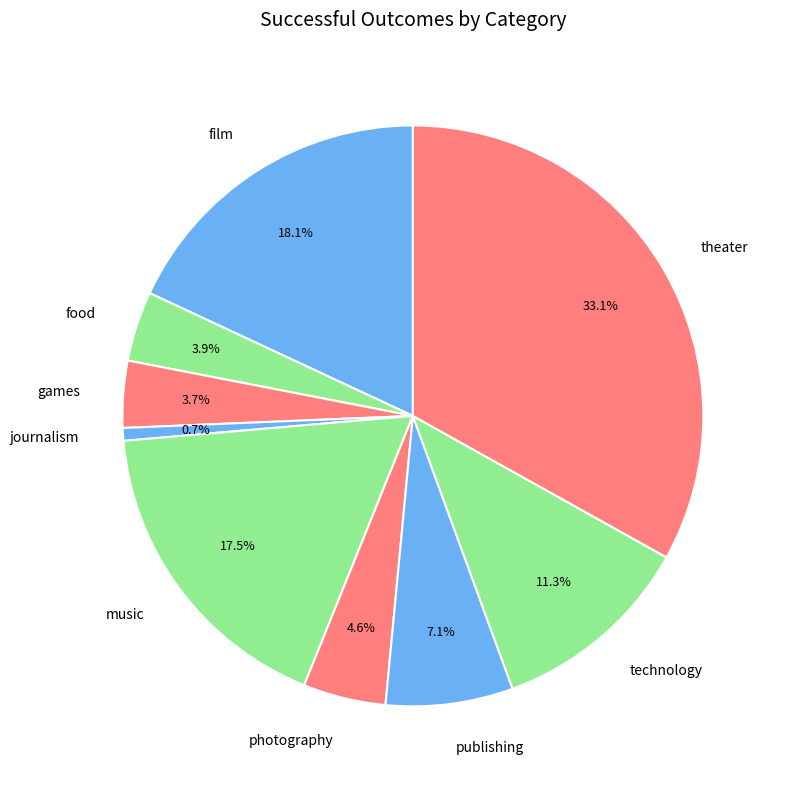

Which has a higher value, music or publishing?

music